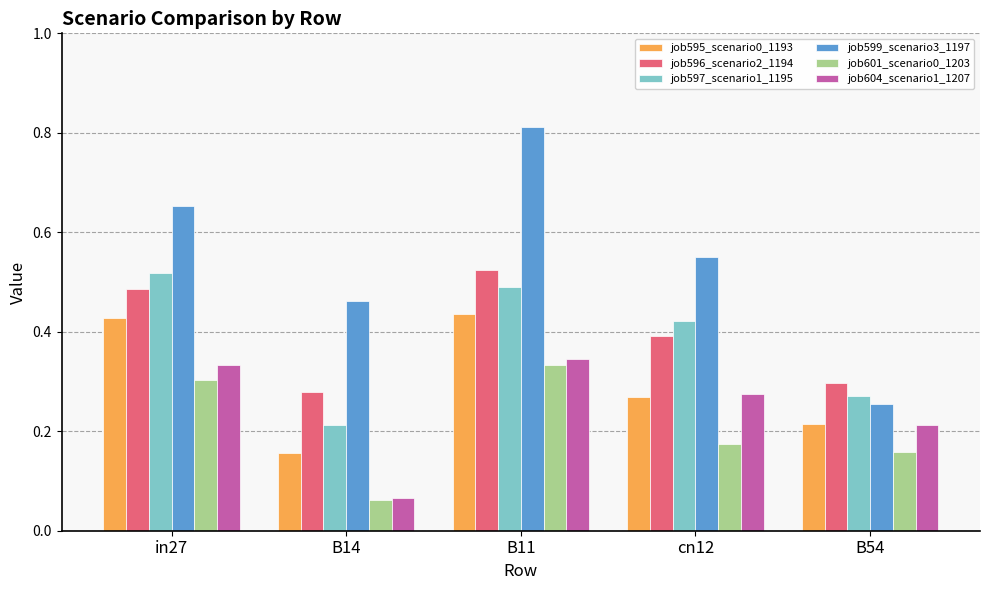

Which category has the highest value across all series?

B11